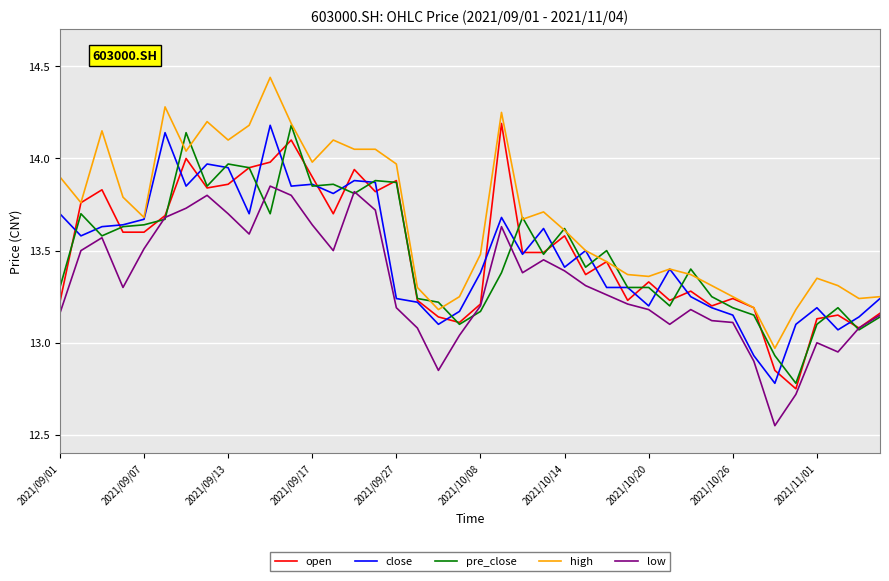

True or false: high and low cross at least once.

False